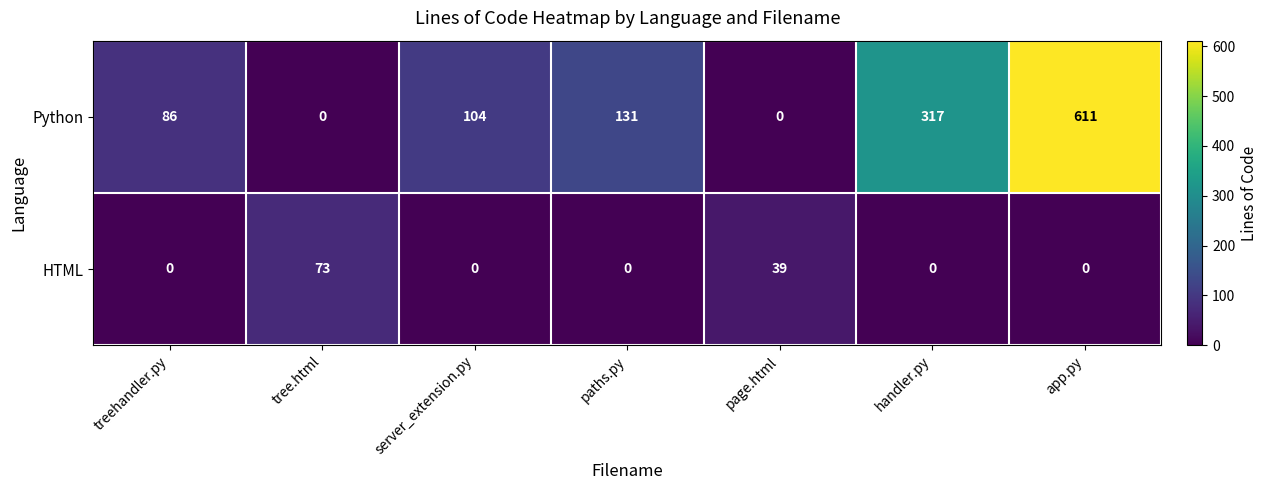

At handler.py, list the series in order from largest to smallest.

Python, HTML